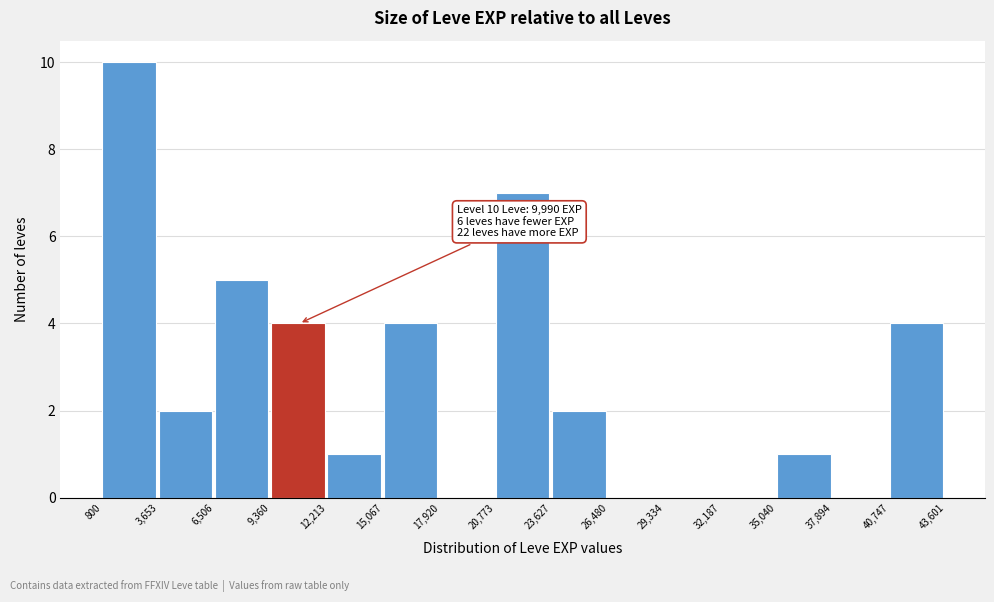

Which range on the x-axis has the tallest bar?

800 to 3,653